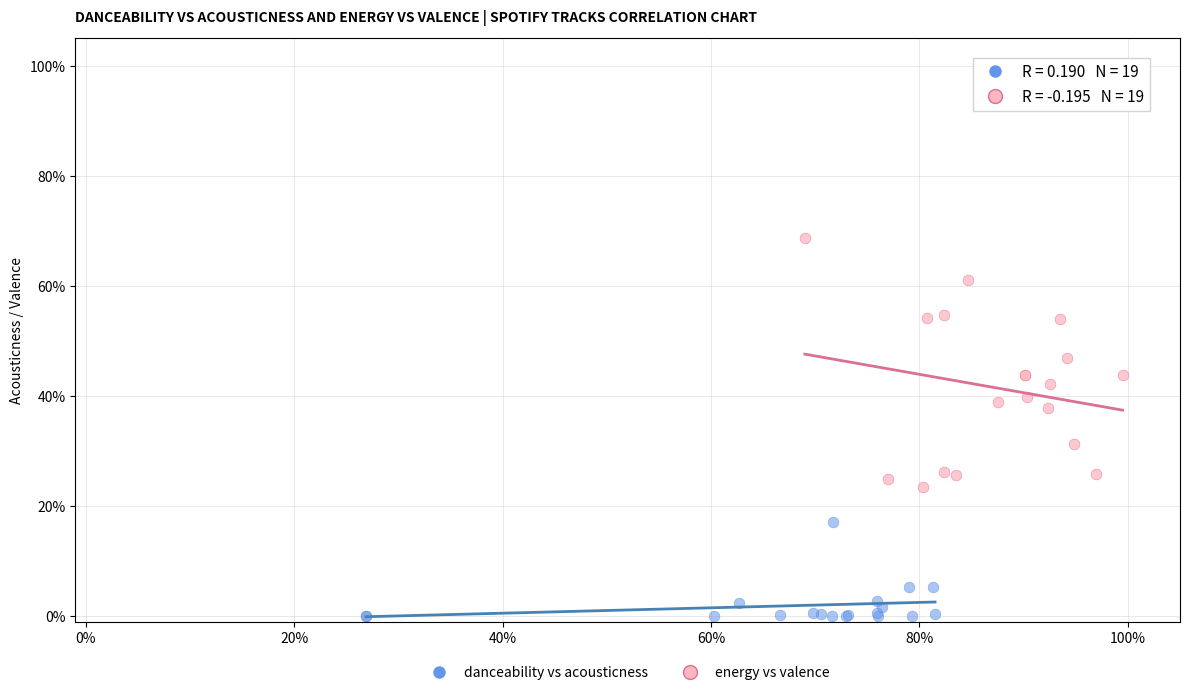

Which series contains the highest Y value?

energy vs valence